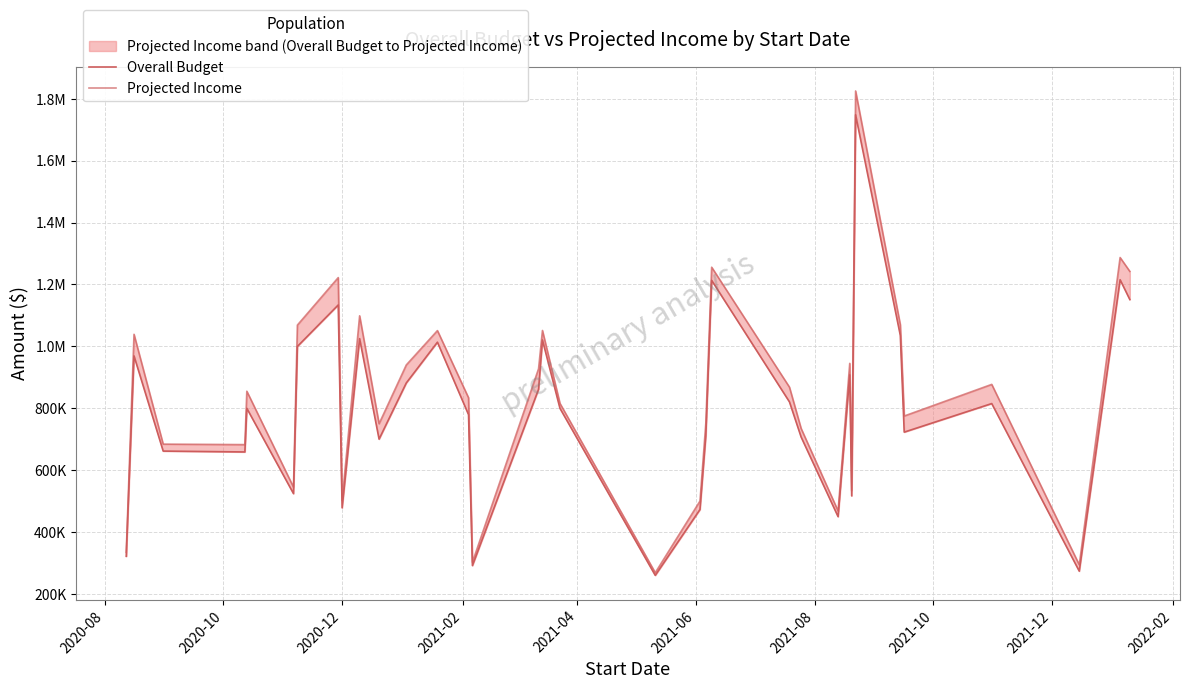

Rank the series at 2020-08 from lowest to highest value.

Overall Budget, Projected Income